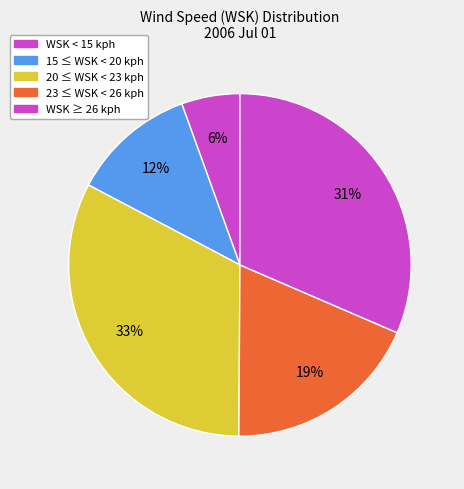

Is there a majority slice in this chart?

No